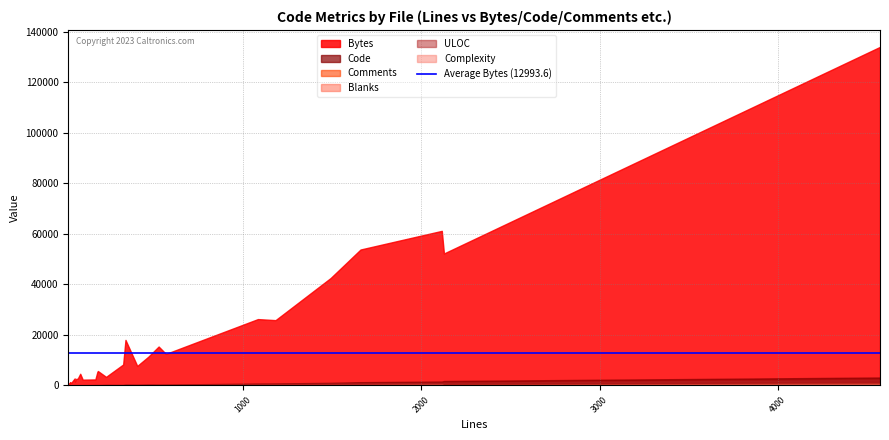

Which series has the widest spread of values?

Bytes